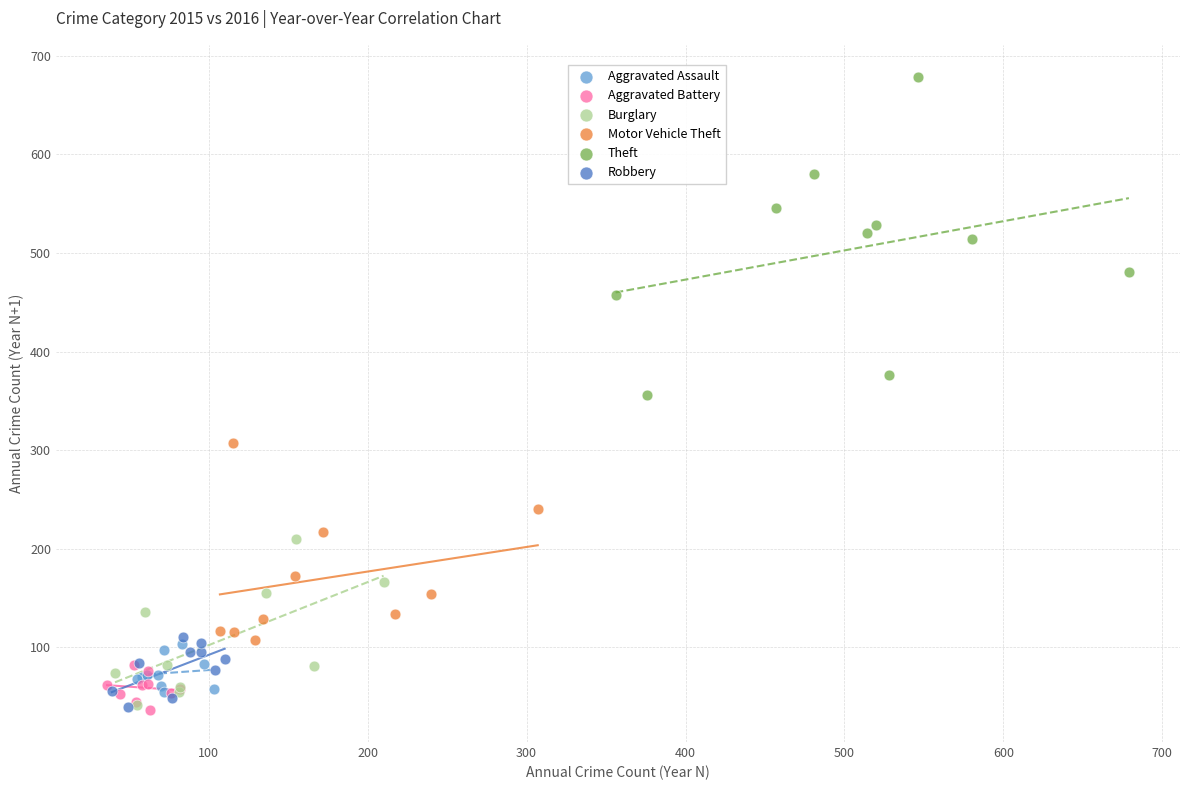

Which series reaches the maximum Y coordinate?

Theft